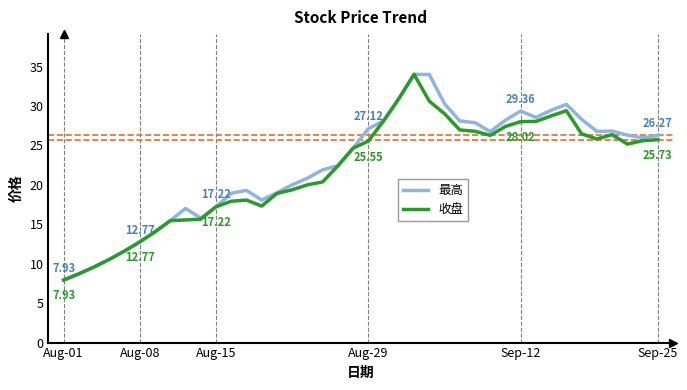

True or false: 最高 and 收盘 intersect in this chart.

False